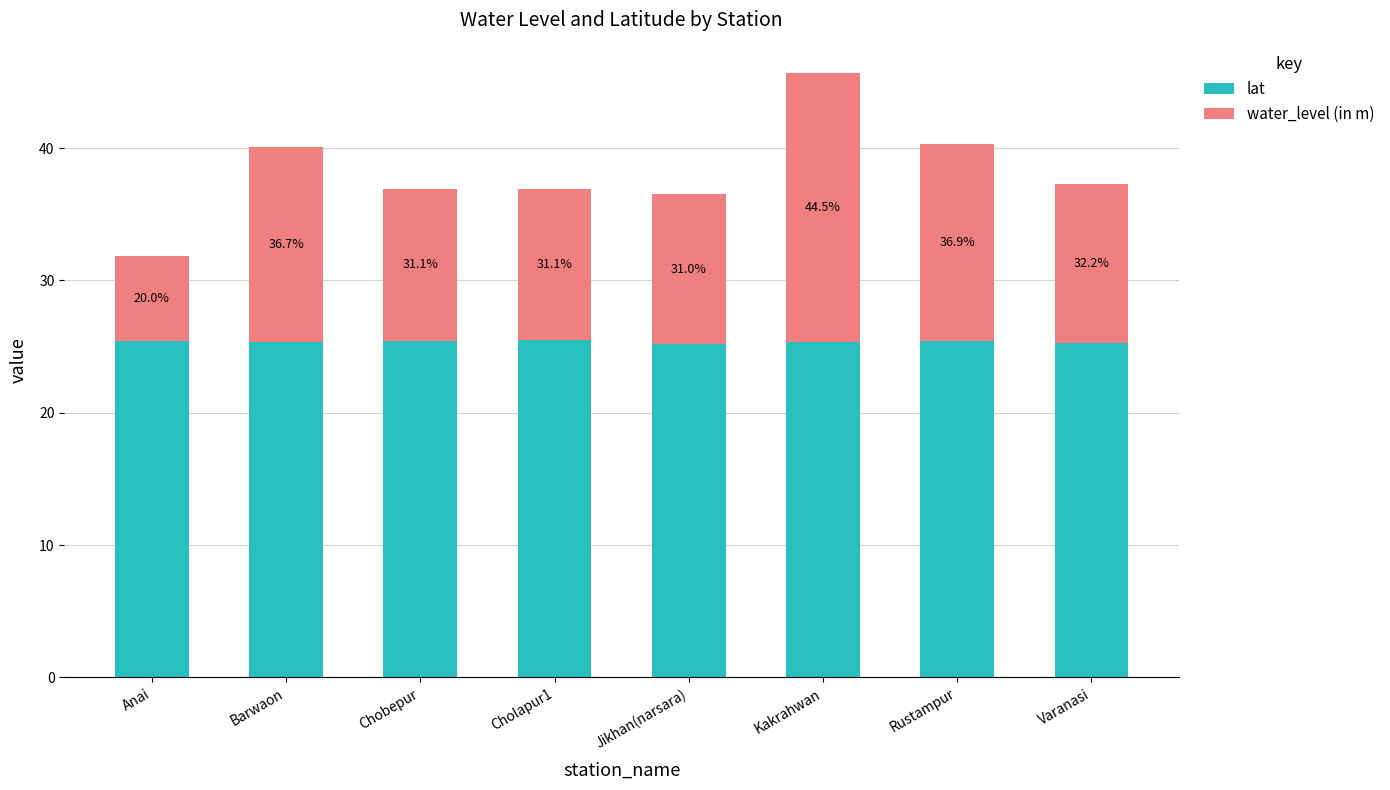

What is the difference between the water_level (in m) values at Chobepur and Anai?

5.1